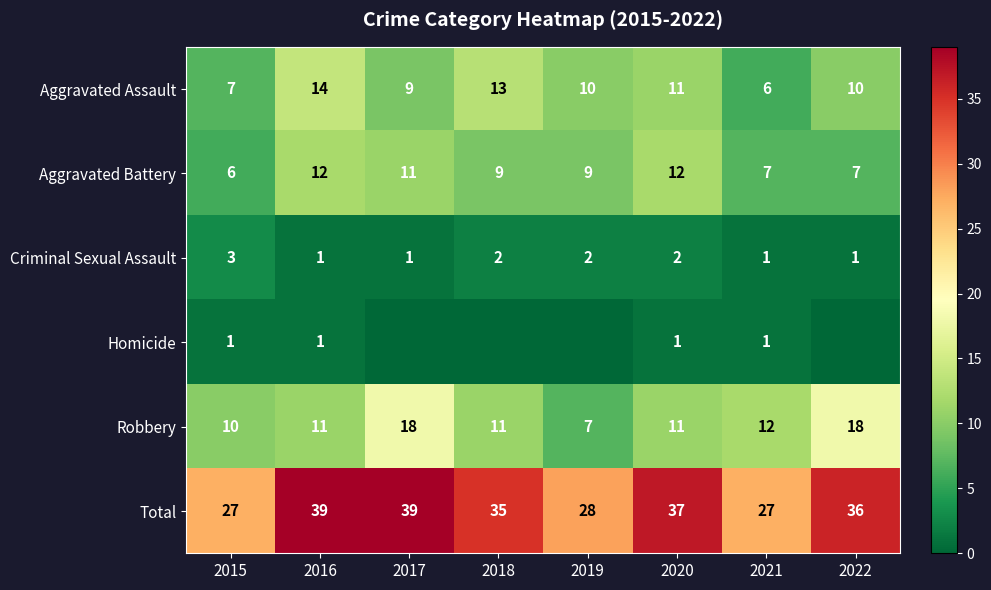

The value of Robbery at 2015 is 6. True or false?

False